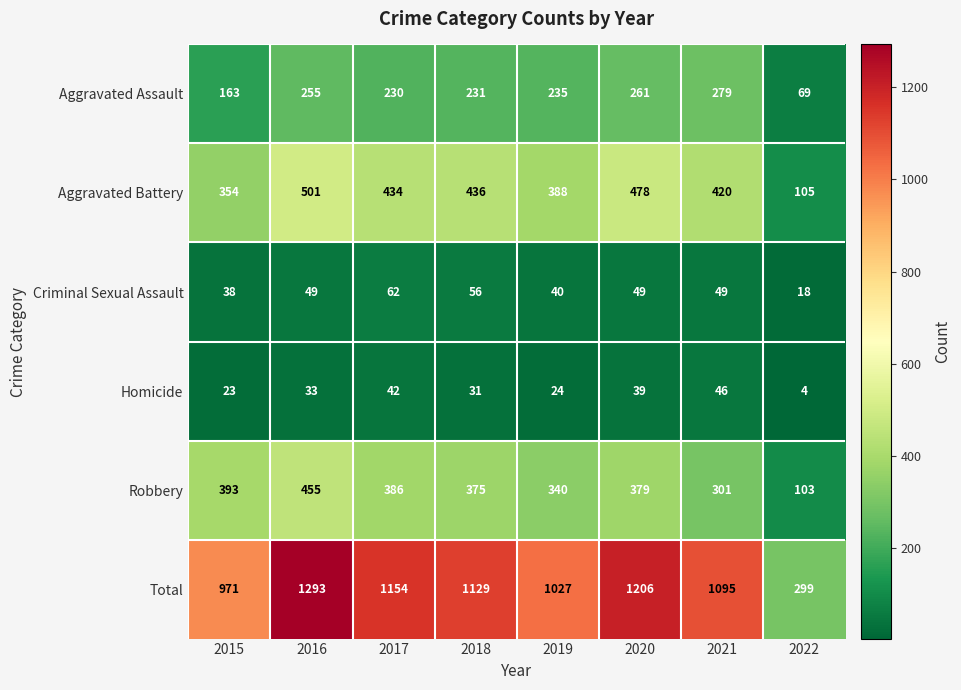

What is the highest value of the Total series?

1293